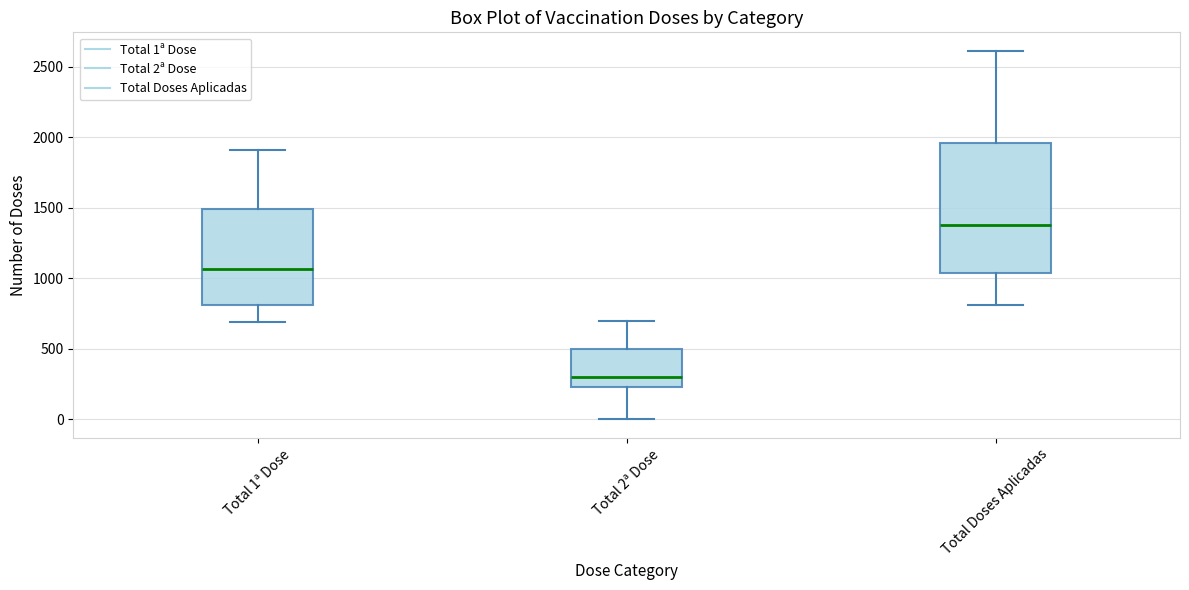

Where does the median line of the box for Total Doses Aplicadas sit on the y-axis? The values are not printed on the chart, so give them approximately, as read against the axis.

1400